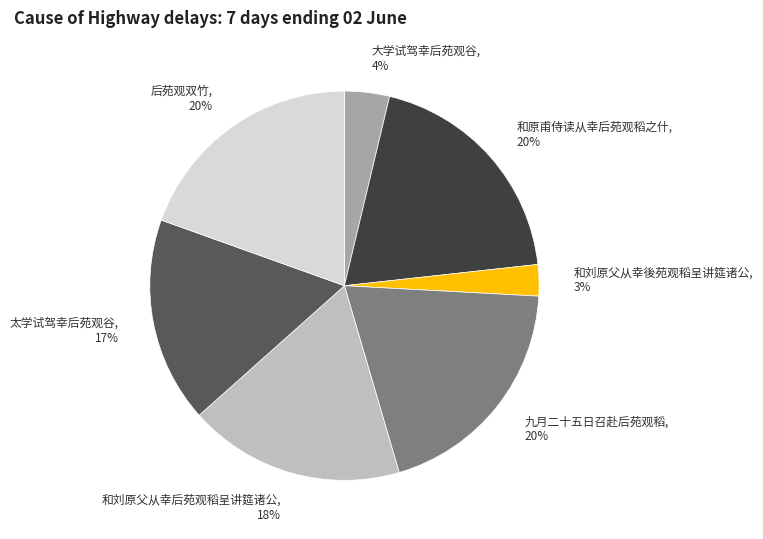

Approximately how many times larger is the value at 和刘原父从幸後苑观稻呈讲筵诸公 compared to 后苑观双竹?

0.1